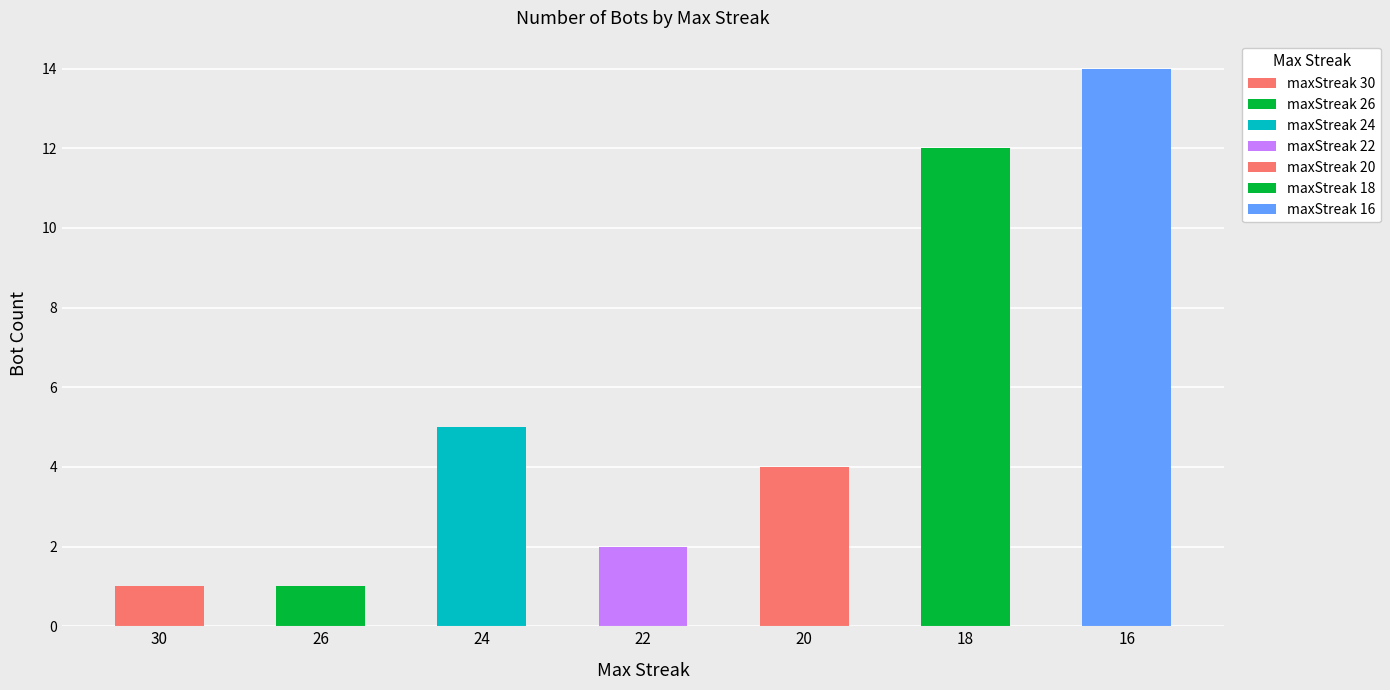

Reading left to right, transcribe all the data shown in this chart.

30=1	26=1	24=5	22=2	20=4	18=12	16=14